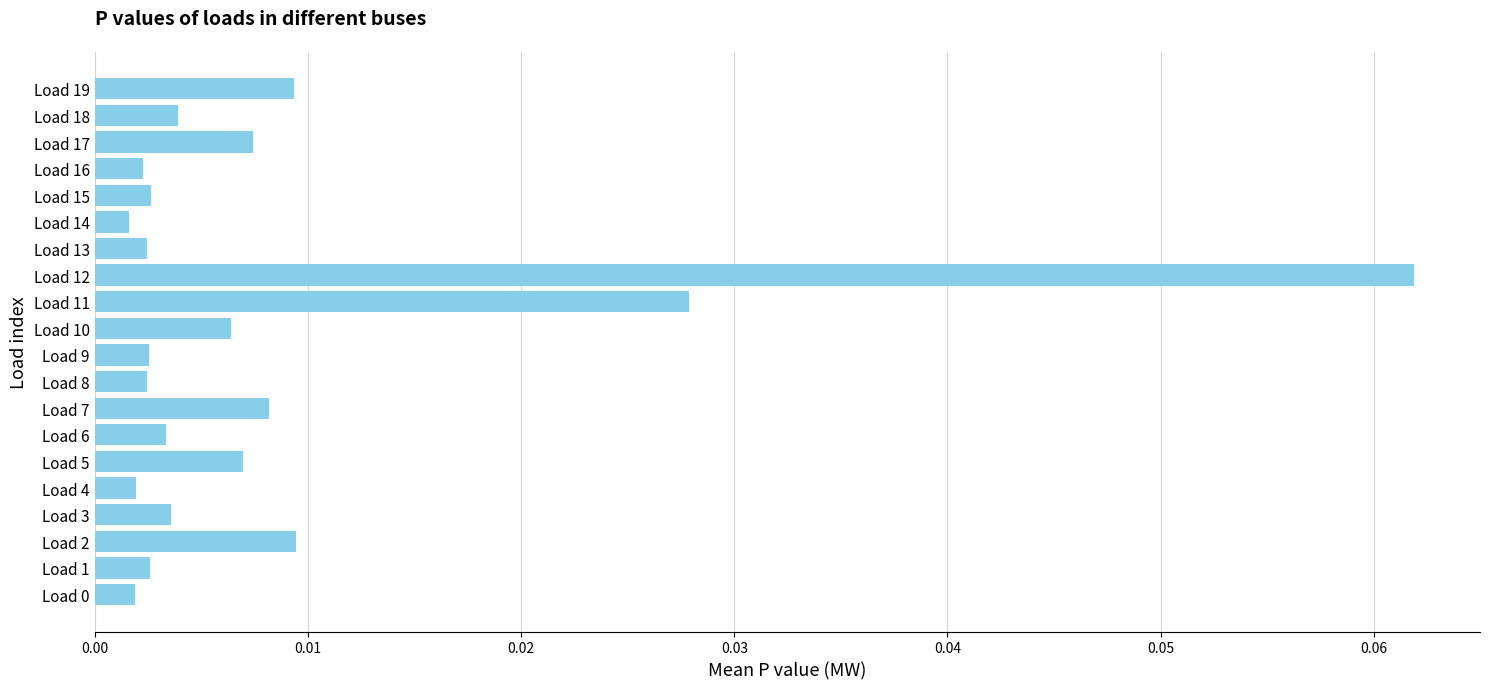

Between Load 10 and Load 15, which is larger?

Load 10